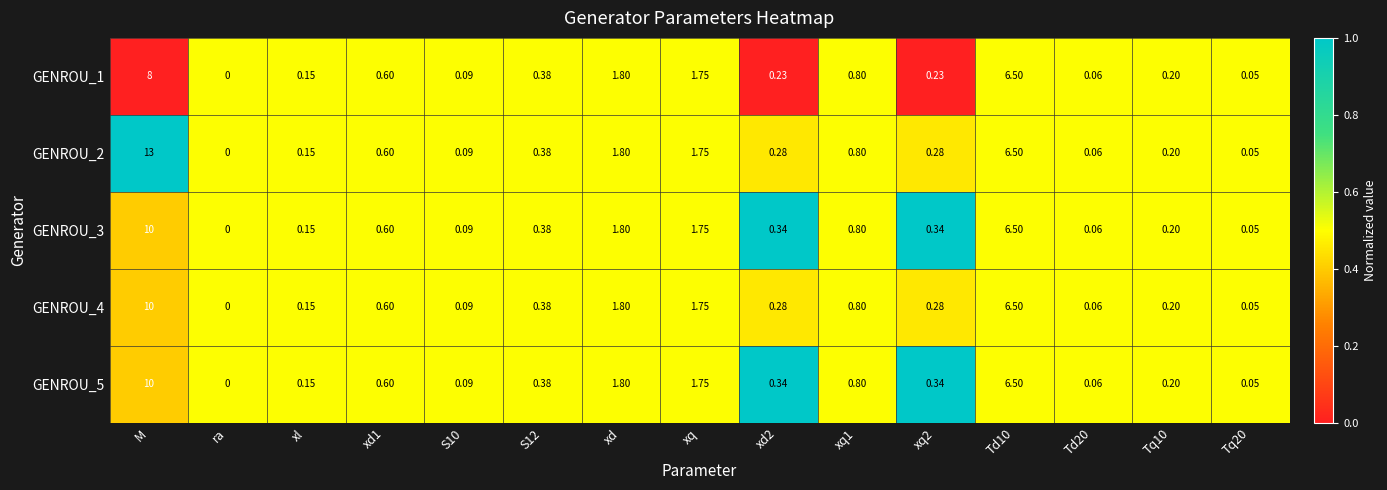

At which category is the sum across all series the highest?

M